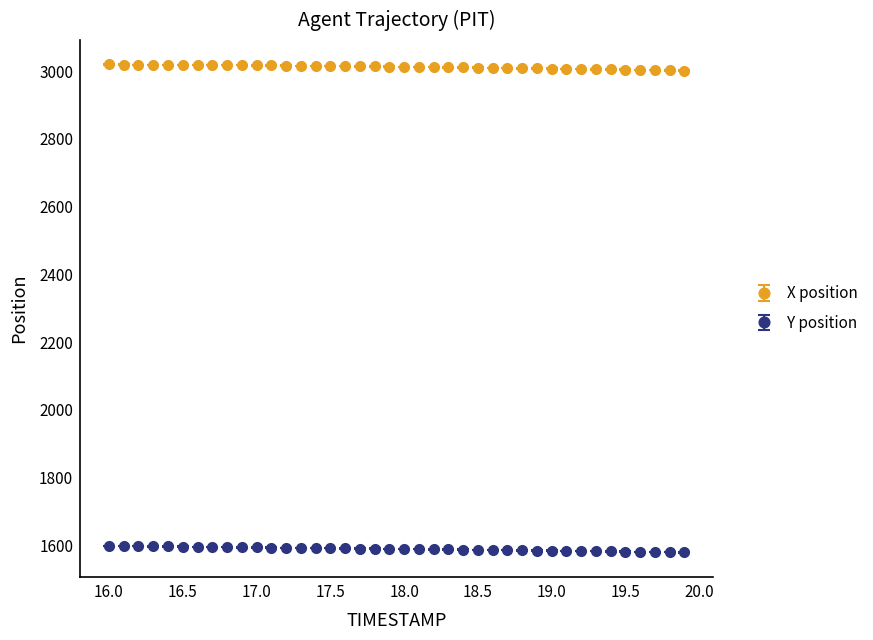

True or false: Y position and X position intersect in this chart.

False